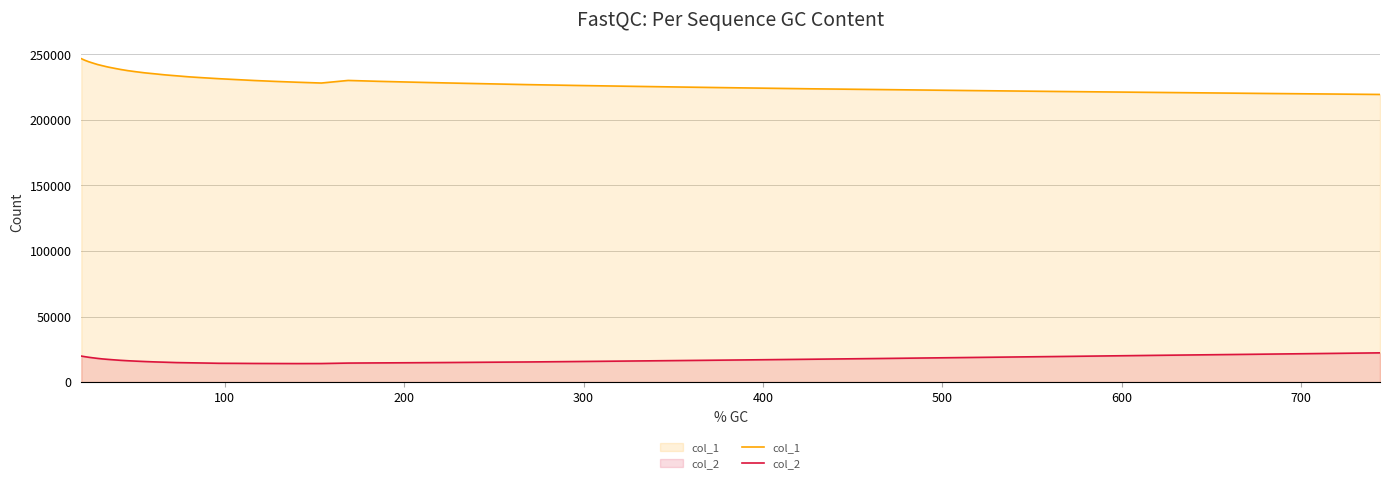

True or false: col_1 and col_2 intersect in this chart.

False